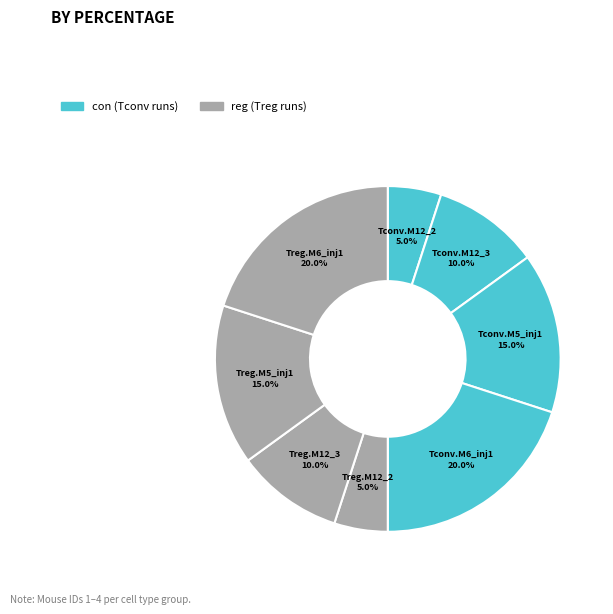

What portion of the pie excludes Treg.M6_inj1?

80.0%